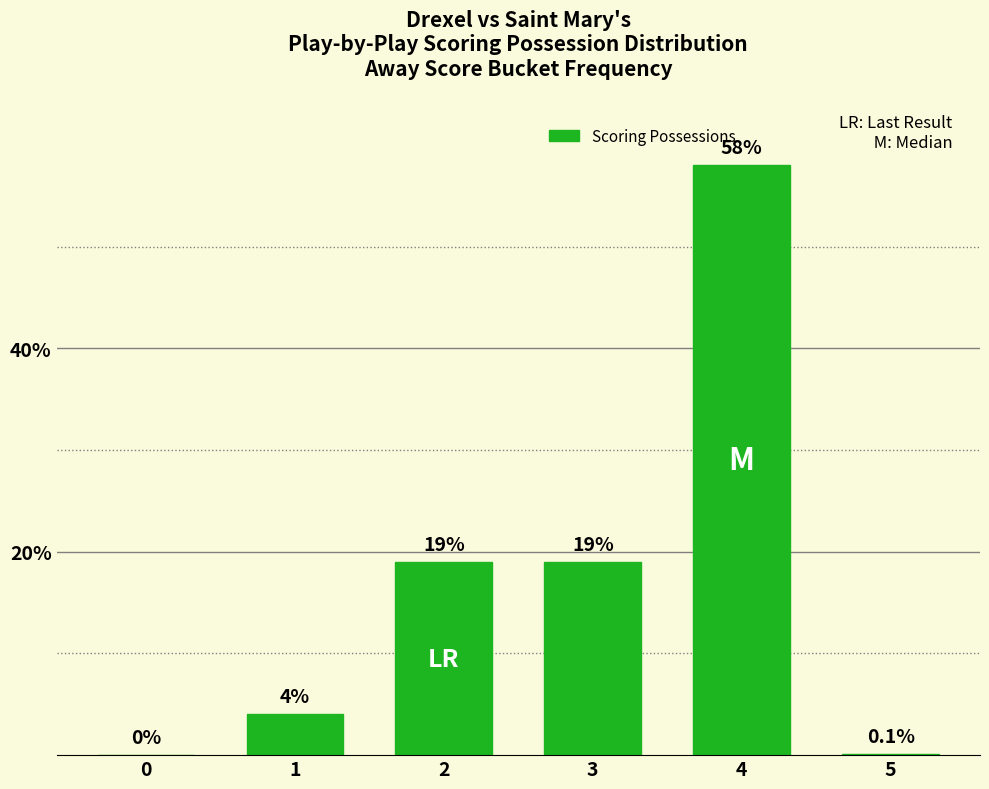

Are the bars grouped side by side (vs. stacked)?

No